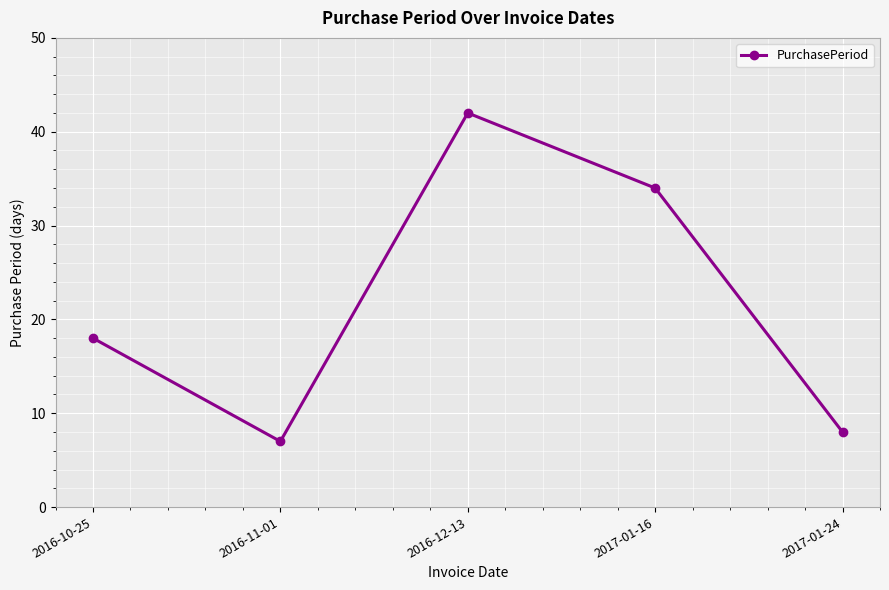

How many interior local valleys (lower than both neighbors) does the data have?

1